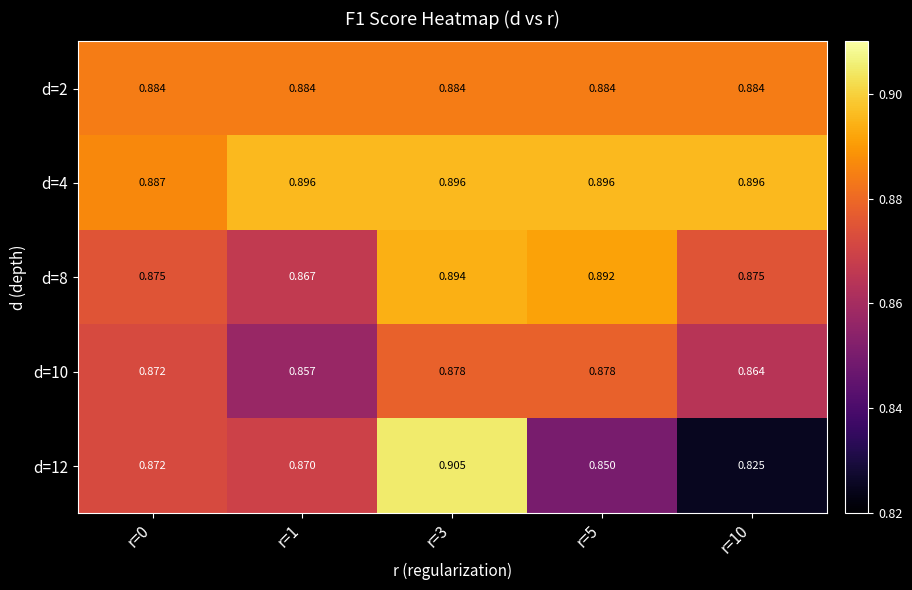

Is the value of d=4 at r=3 greater than the value of d=8 at r=0?

Yes